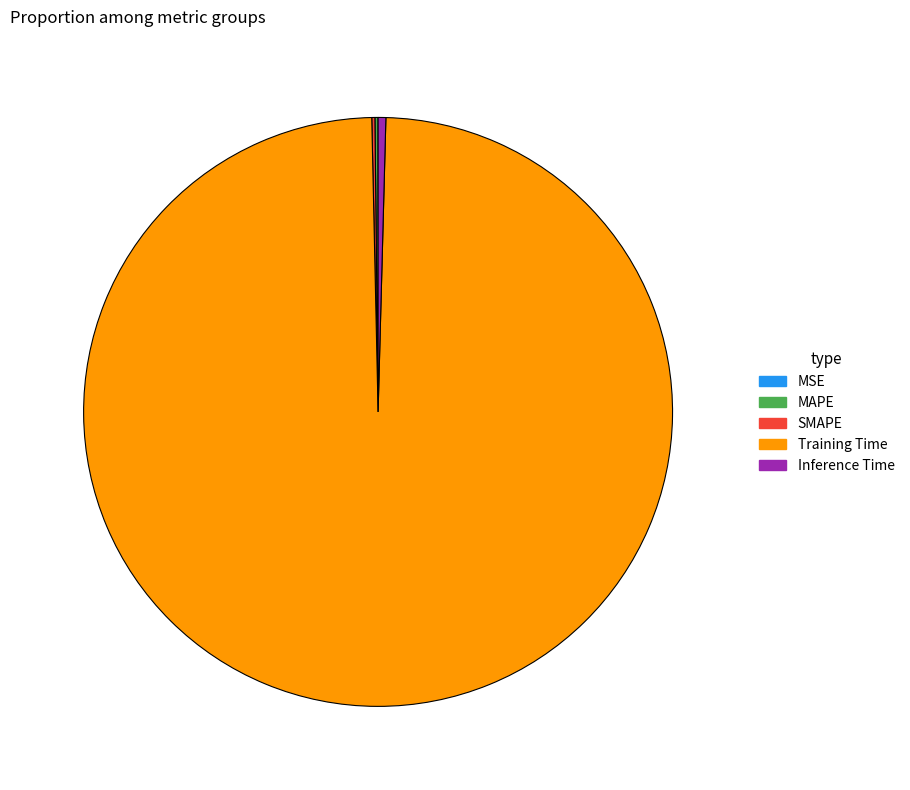

Is it true that Inference Time is 12% of the pie?

False